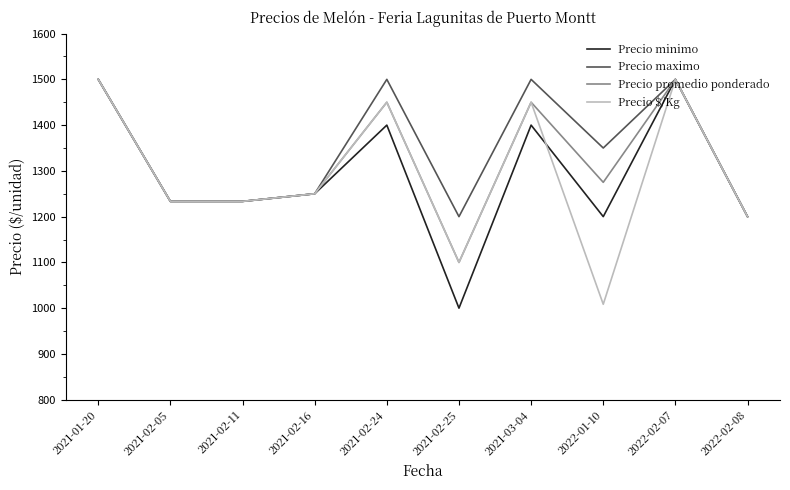

What is the total value across all series at 2021-02-16?

5000.0